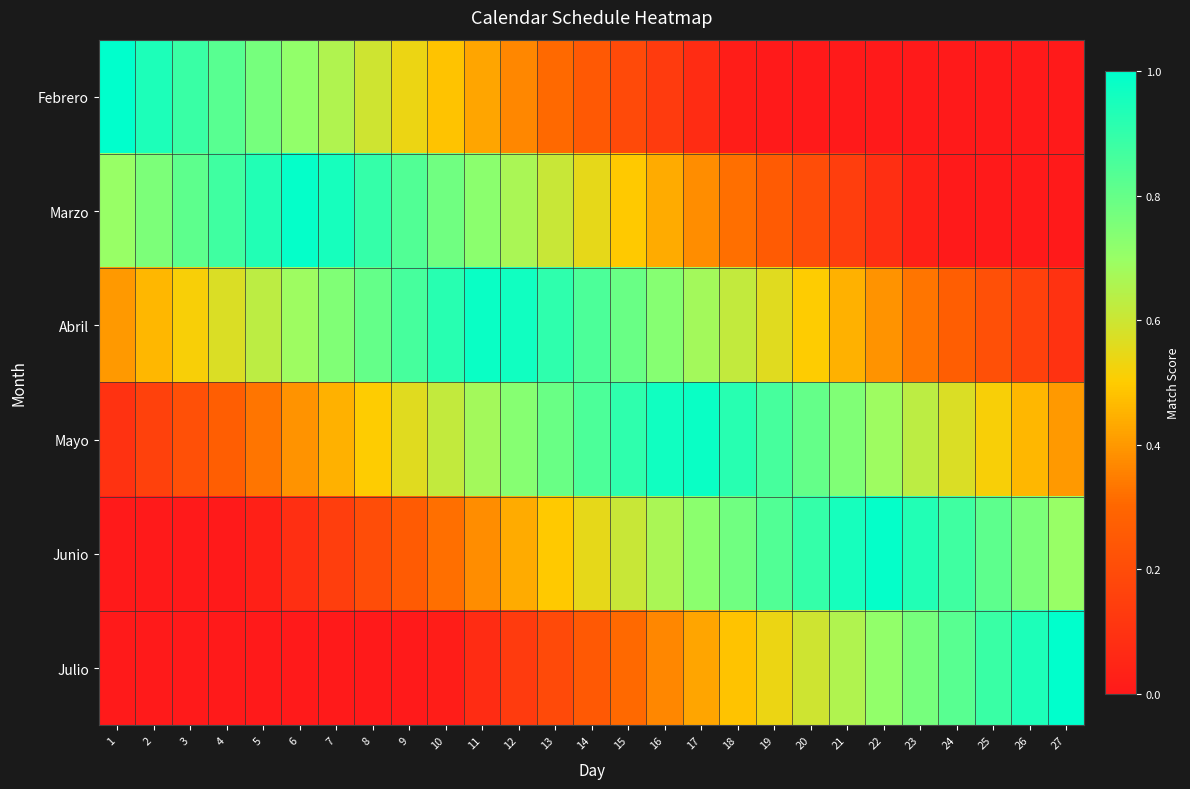

Reading left to right, list all the values displayed in this chart.

Febrero: 1=1.0	2=0.9	3=0.9	4=0.8	5=0.8	6=0.7	7=0.7	8=0.6	9=0.5	10=0.5	11=0.4	12=0.4	13=0.3	14=0.2	15=0.2	16=0.1	17=0.1	18=0.0	19=0.0	20=0.0	21=0.0	22=0.0	23=0.0	24=0.0	25=0.0	26=0.0	27=0.0
Marzo: 1=0.7	2=0.8	3=0.8	4=0.9	5=0.9	6=1.0	7=1.0	8=0.9	9=0.8	10=0.8	11=0.7	12=0.7	13=0.6	14=0.6	15=0.5	16=0.4	17=0.4	18=0.3	19=0.3	20=0.2	21=0.1	22=0.1	23=0.0	24=0.0	25=0.0	26=0.0	27=0.0
Abril: 1=0.4	2=0.5	3=0.5	4=0.6	5=0.6	6=0.7	7=0.7	8=0.8	9=0.9	10=0.9	11=1.0	12=1.0	13=0.9	14=0.9	15=0.8	16=0.7	17=0.7	18=0.6	19=0.6	20=0.5	21=0.4	22=0.4	23=0.3	24=0.3	25=0.2	26=0.2	27=0.1
Mayo: 1=0.1	2=0.2	3=0.2	4=0.3	5=0.3	6=0.4	7=0.4	8=0.5	9=0.6	10=0.6	11=0.7	12=0.7	13=0.8	14=0.9	15=0.9	16=1.0	17=1.0	18=0.9	19=0.9	20=0.8	21=0.7	22=0.7	23=0.6	24=0.6	25=0.5	26=0.5	27=0.4
Junio: 1=0.0	2=0.0	3=0.0	4=0.0	5=0.0	6=0.1	7=0.1	8=0.2	9=0.3	10=0.3	11=0.4	12=0.4	13=0.5	14=0.5	15=0.6	16=0.7	17=0.7	18=0.8	19=0.8	20=0.9	21=1.0	22=1.0	23=0.9	24=0.9	25=0.8	26=0.8	27=0.7
Julio: 1=0.0	2=0.0	3=0.0	4=0.0	5=0.0	6=0.0	7=0.0	8=0.0	9=0.0	10=0.0	11=0.1	12=0.1	13=0.2	14=0.2	15=0.3	16=0.4	17=0.4	18=0.5	19=0.5	20=0.6	21=0.7	22=0.7	23=0.8	24=0.8	25=0.9	26=0.9	27=1.0